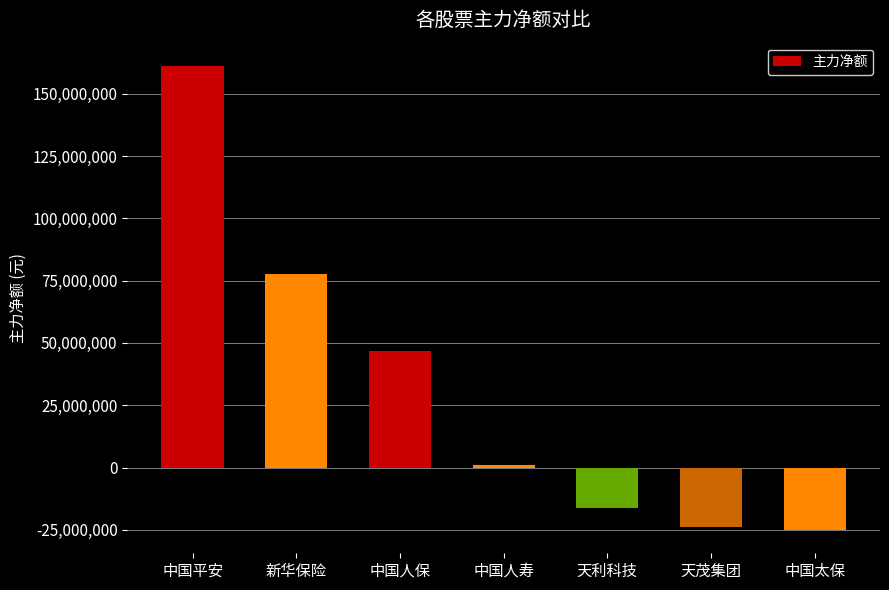

What is the smallest value displayed?

-25056427